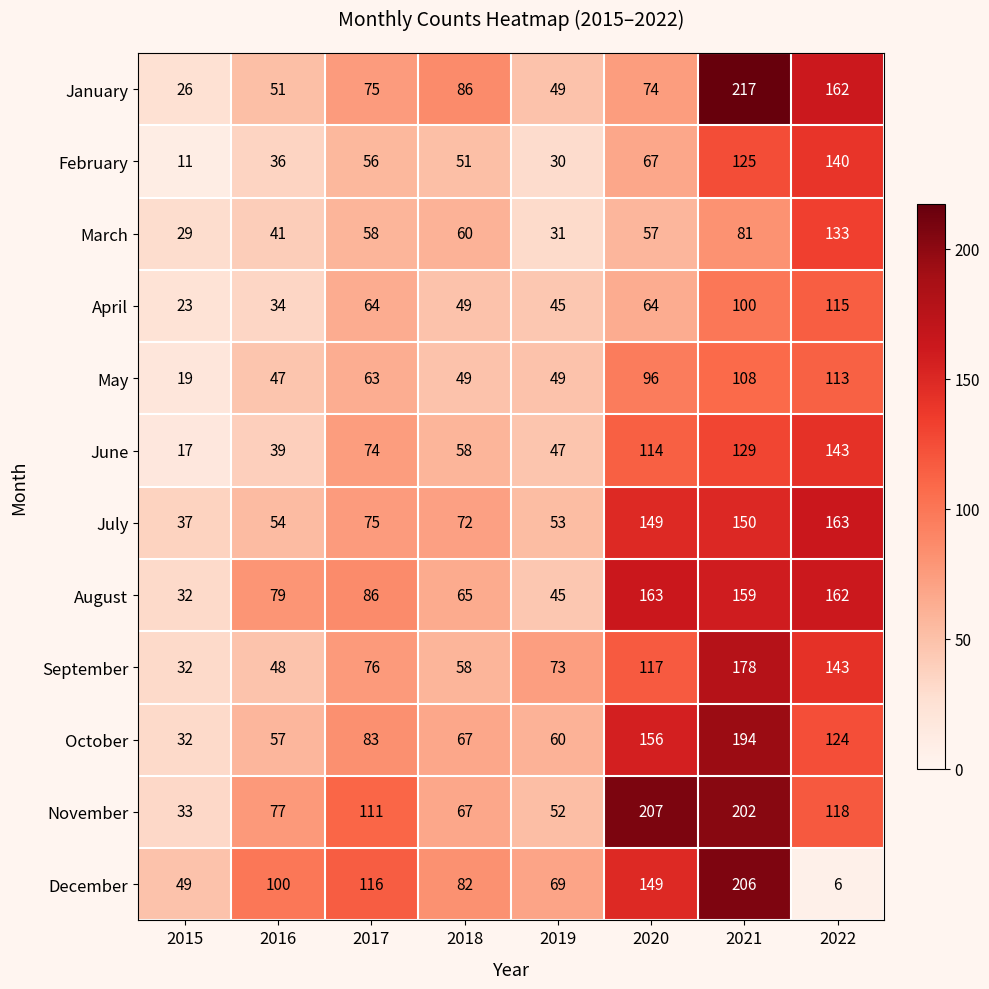

The value of September at 2017 is 76. True or false?

True